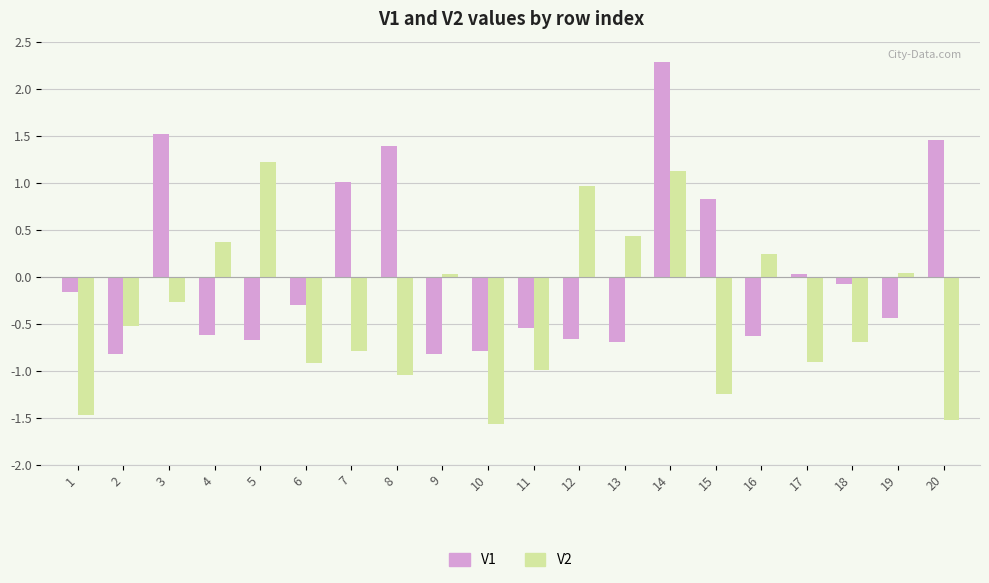

Where does the V2 series first go above 0?

4